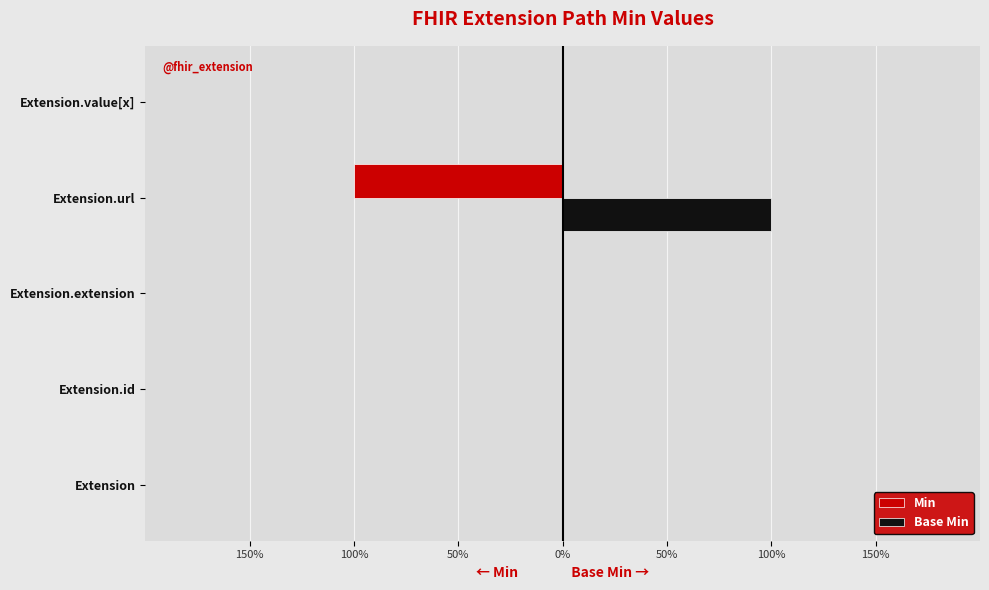

Which series has the widest spread of values?

Min